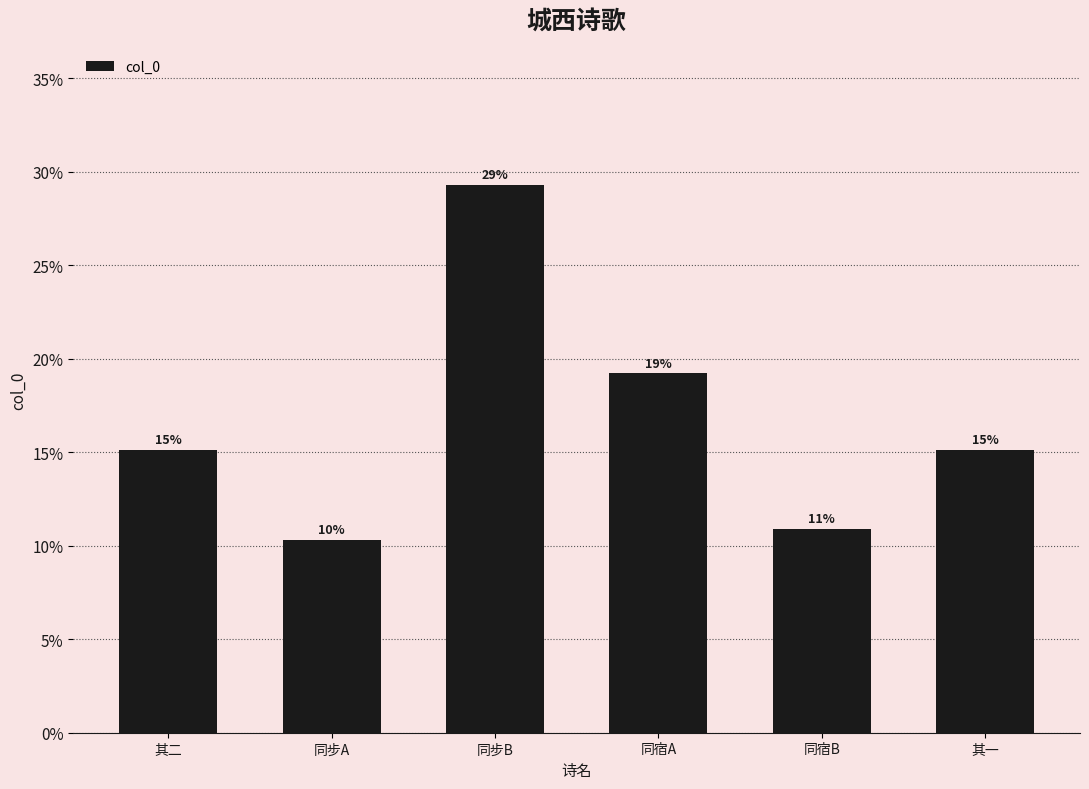

List the labels in order of value, smallest first.

同步A, 同宿B, 其一, 其二, 同宿A, 同步B